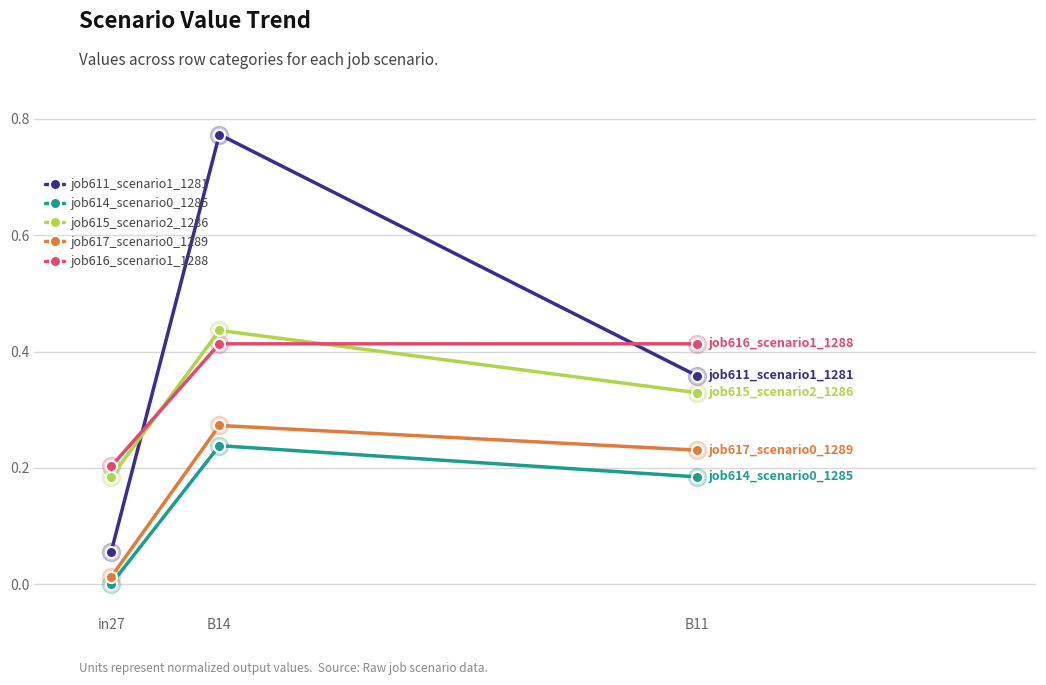

Count the number of data series in this chart.

5